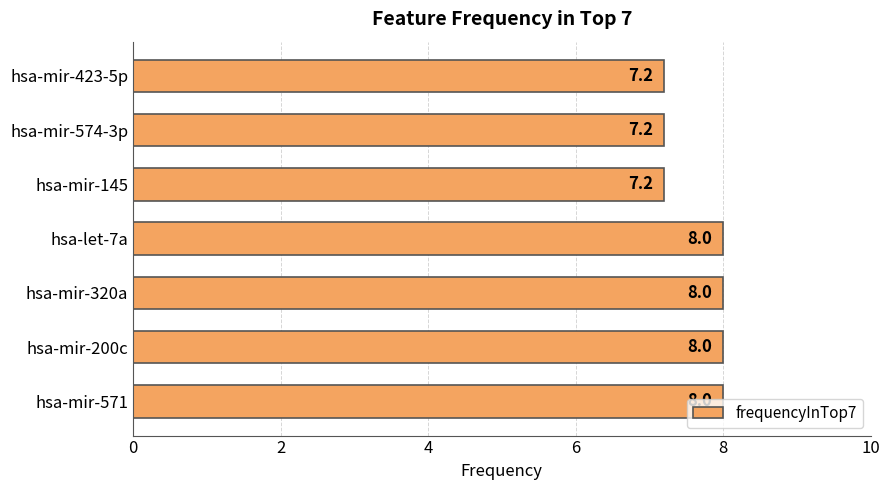

What is the minimum value shown in the chart?

7.2